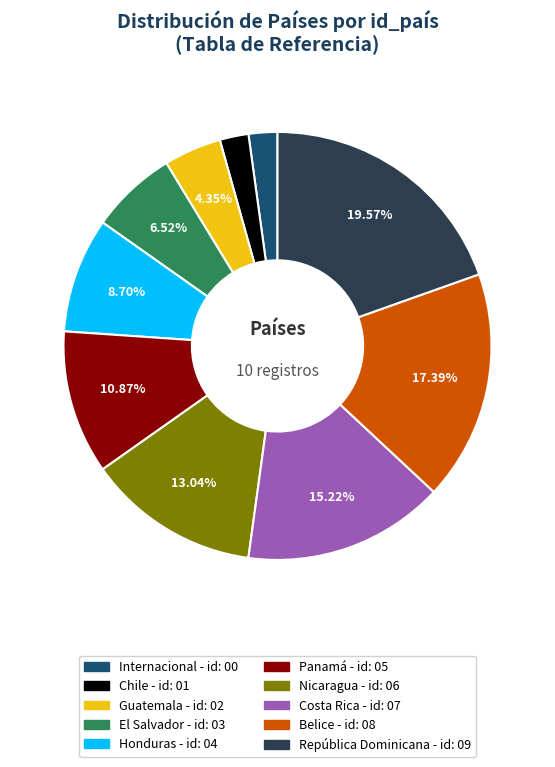

Is there any slice that represents more than half of the pie?

No